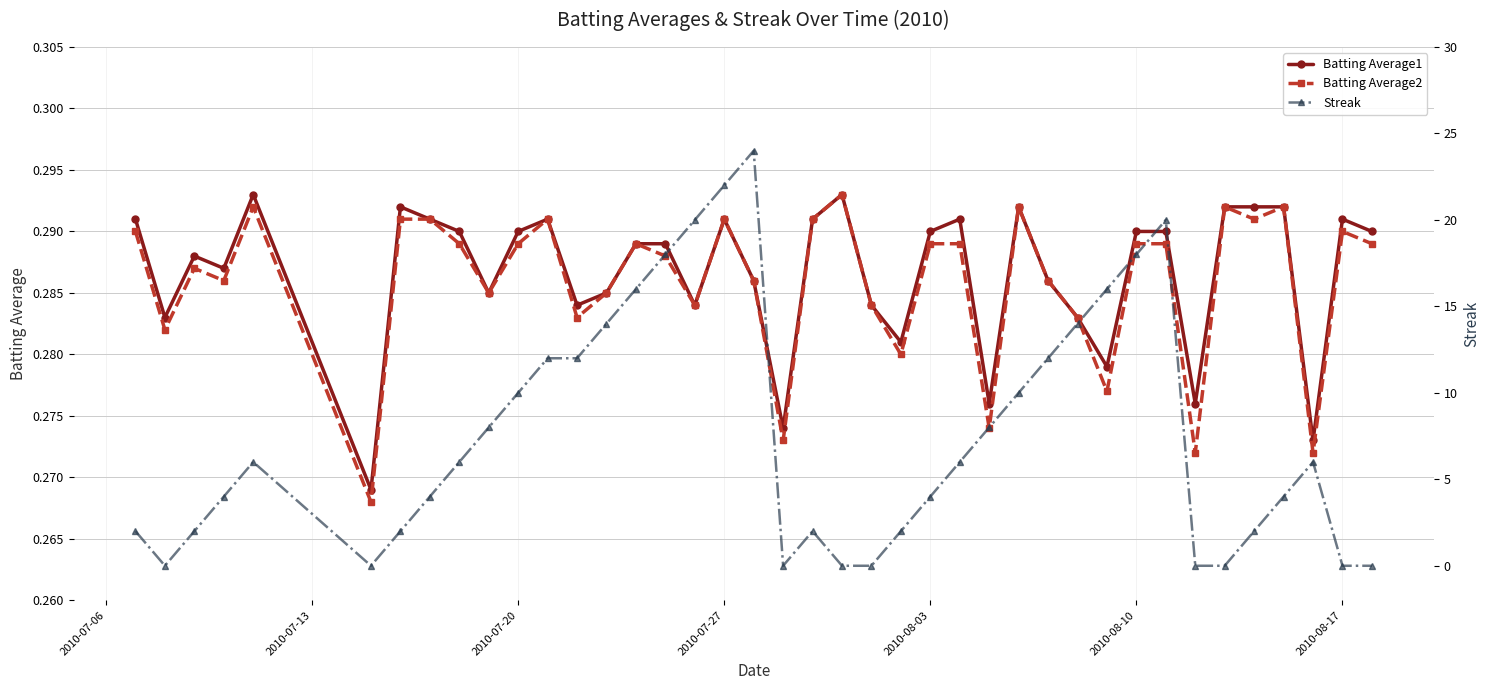

Count the Batting Average2 values in the range 0 to 1.

40